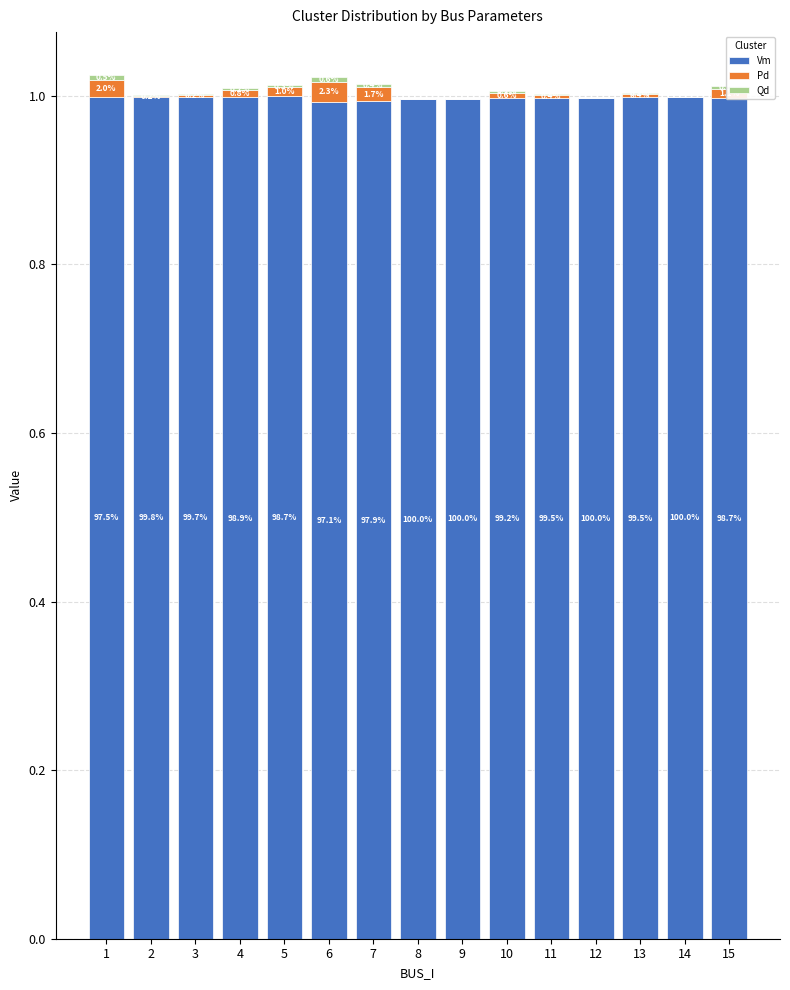

Are the bars horizontal?

No